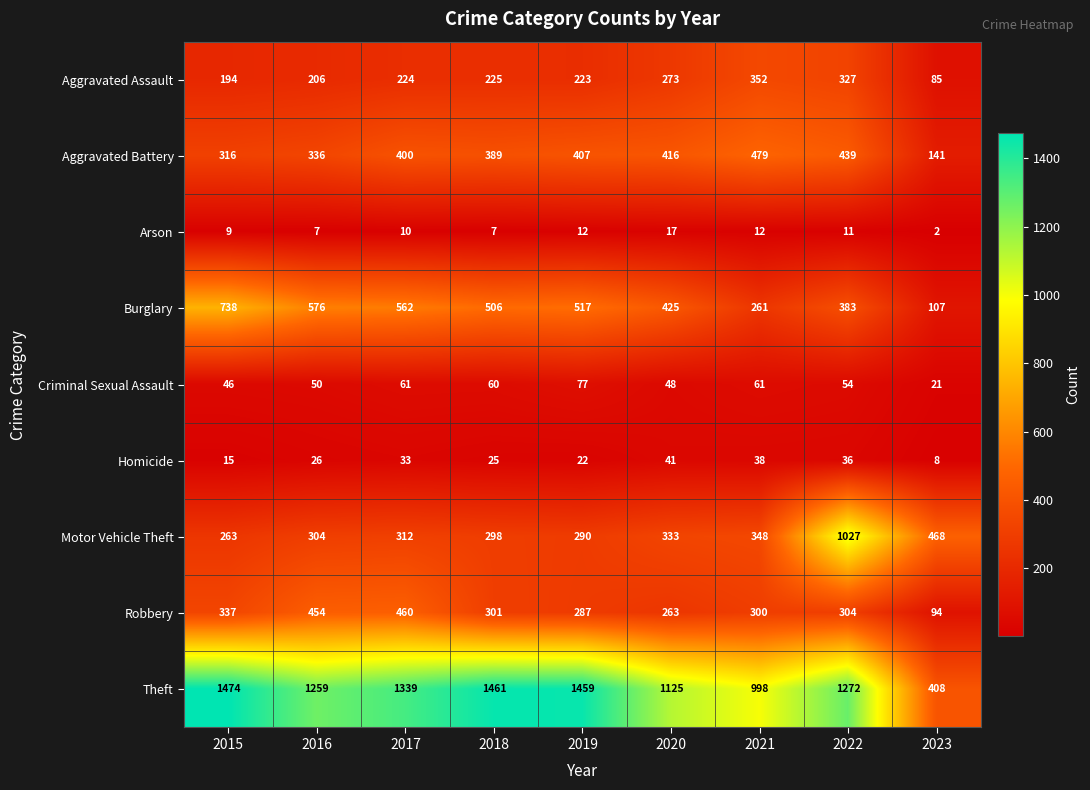

What is the total value across all series at 2023?

1334